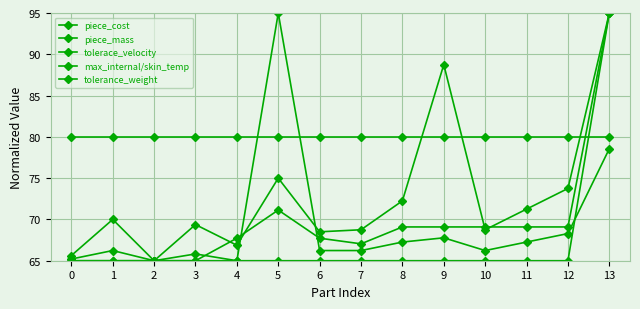

True or false: tolerance_weight and tolerace_velocity intersect in this chart.

True